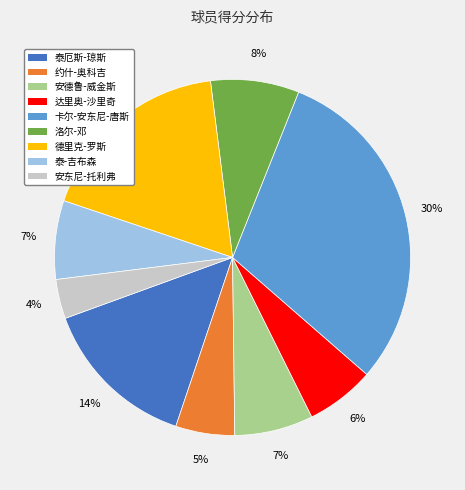

Does any single category account for the majority?

No